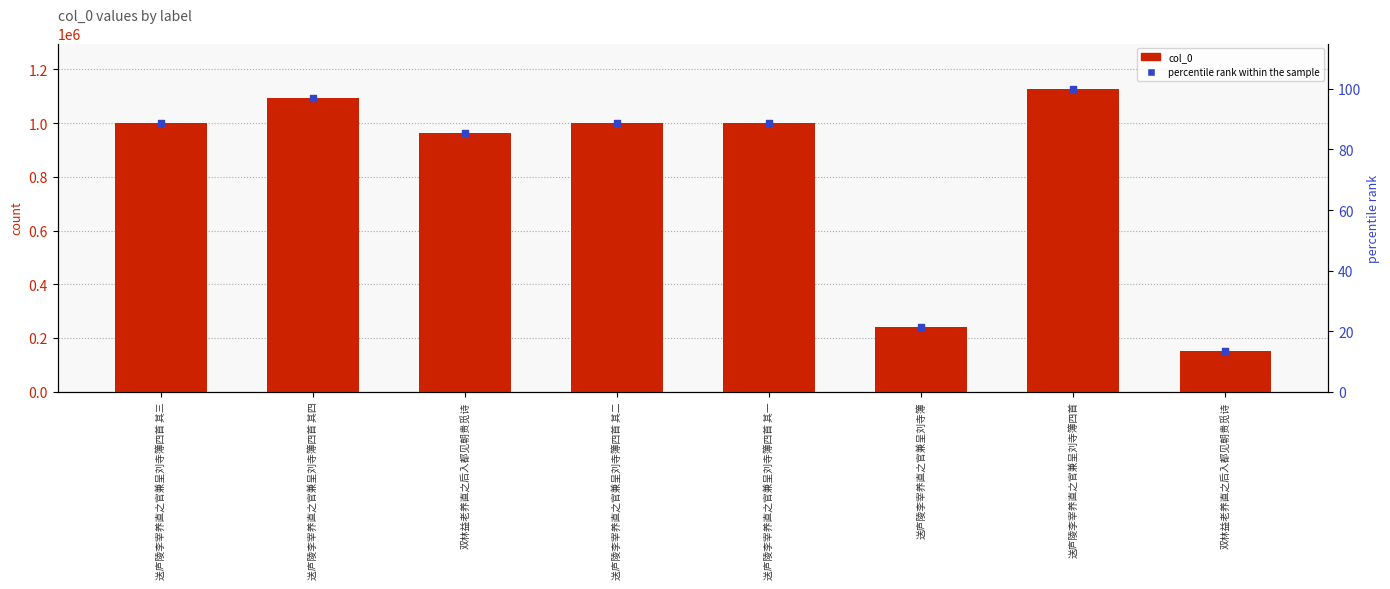

Which series contains the lowest Y value?

percentile rank within the sample